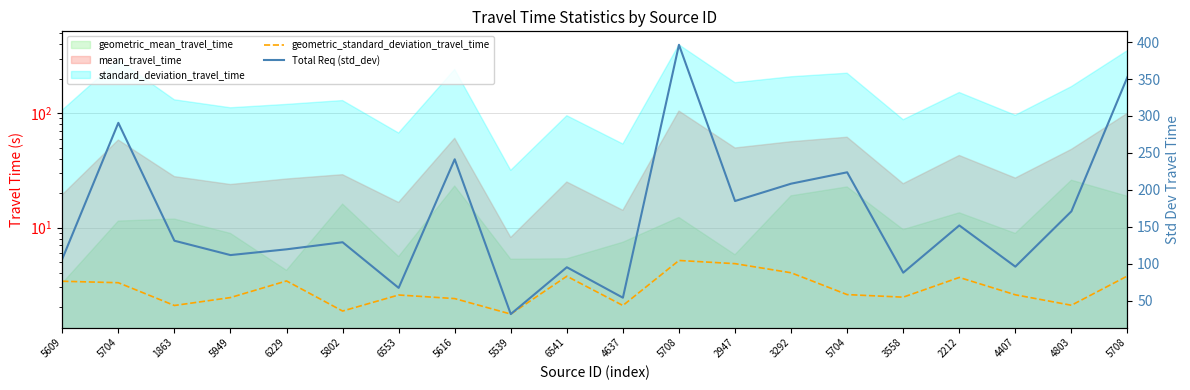

What is the value of the geometric_standard_deviation_travel_time point at the 14th from the left?

4.0